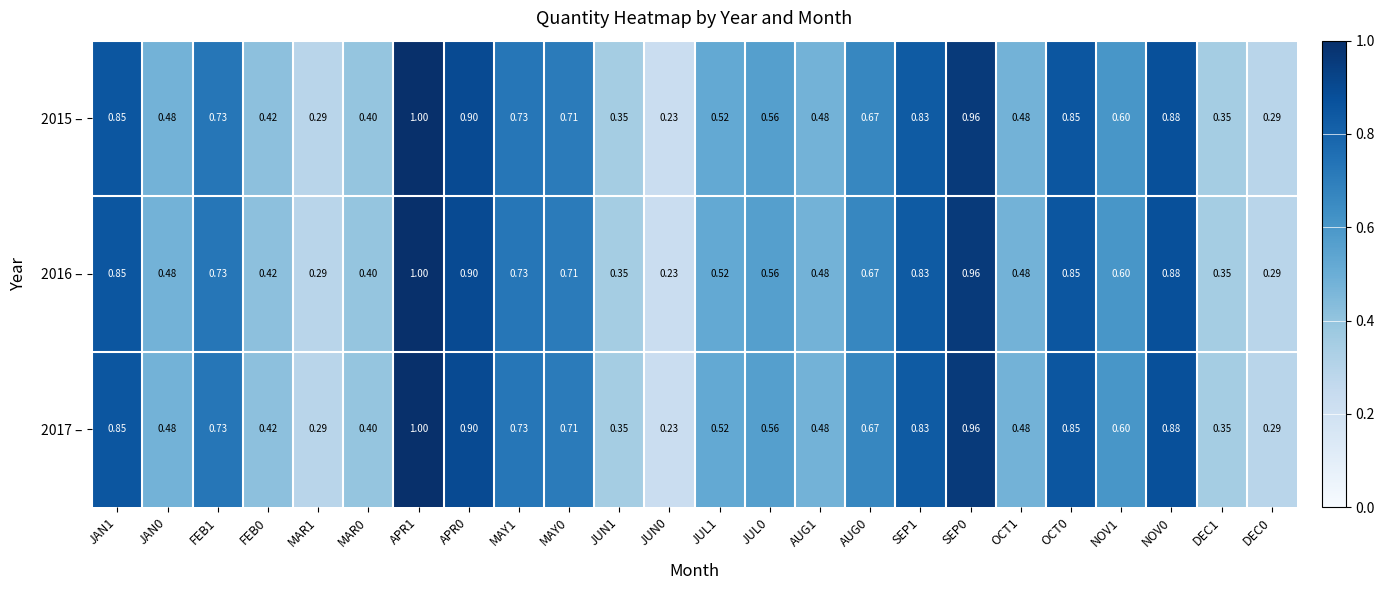

Is the value of 2017 – at APR0 greater than the value of 2016 – at JAN0?

Yes